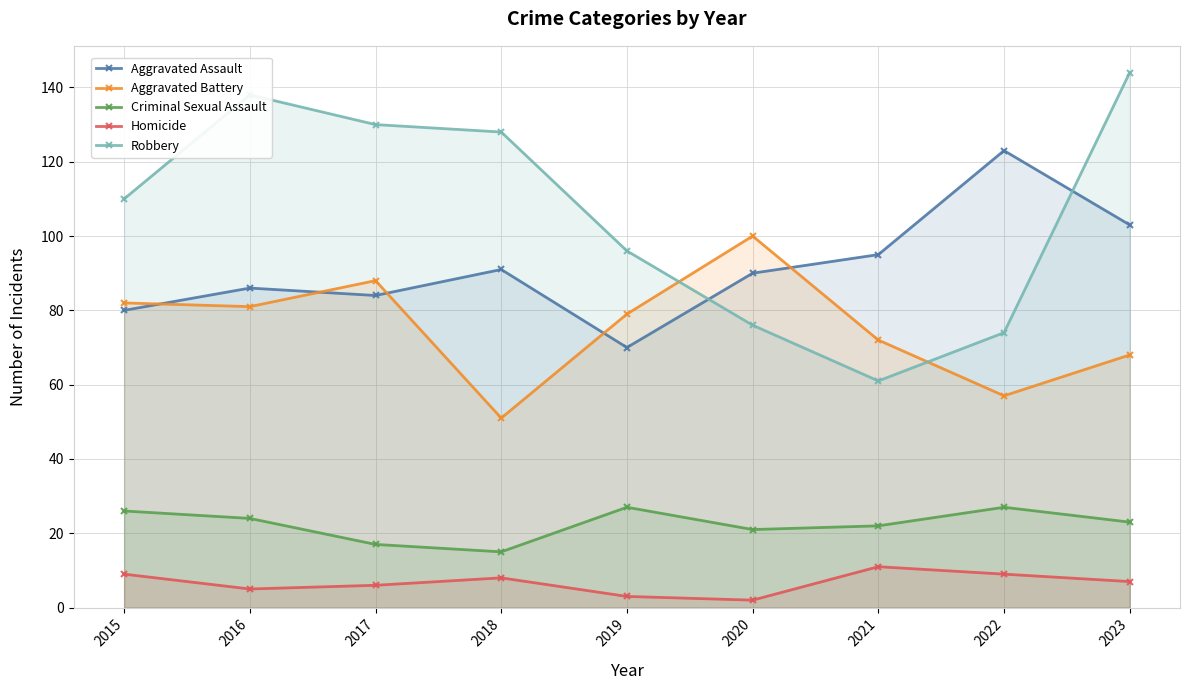

What is the minimum value for Homicide?

2